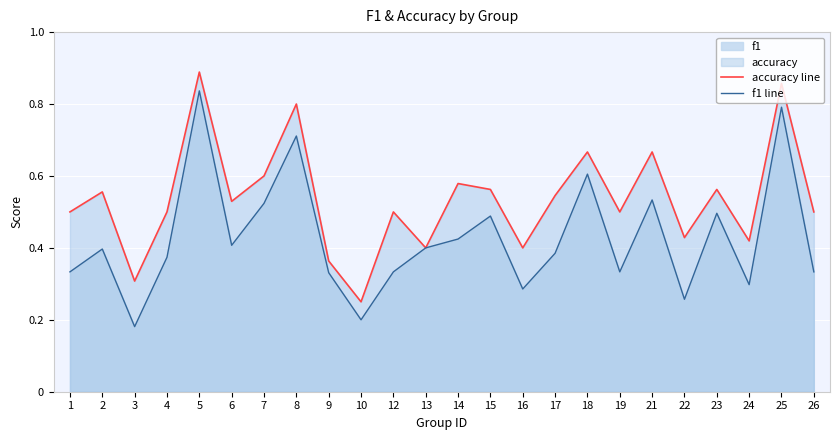

What is the difference between the maximum and minimum values in the accuracy line series?

0.6